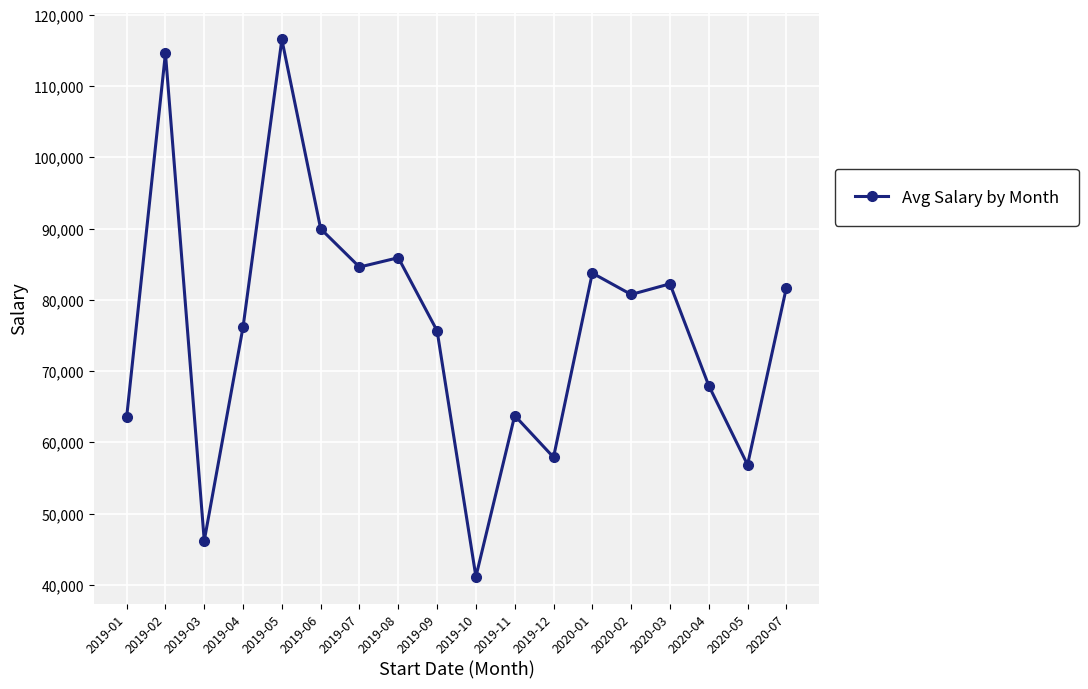

What position from the left is 2019-10?

10